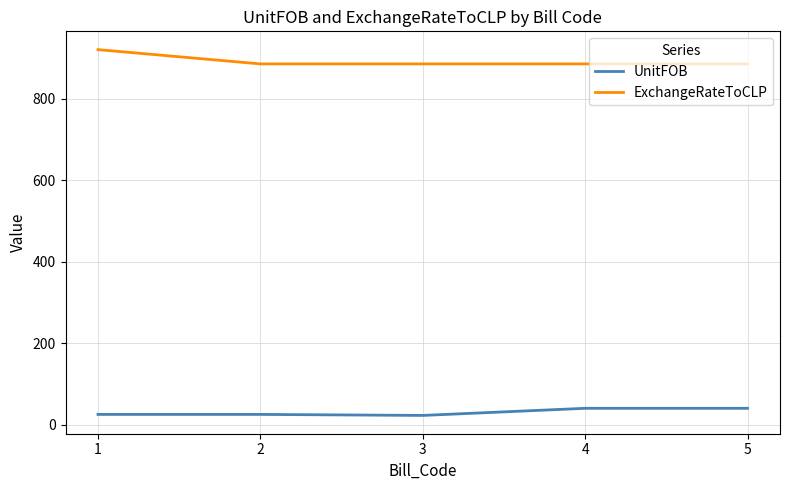

List the series in order of their overall mean, highest first.

ExchangeRateToCLP, UnitFOB